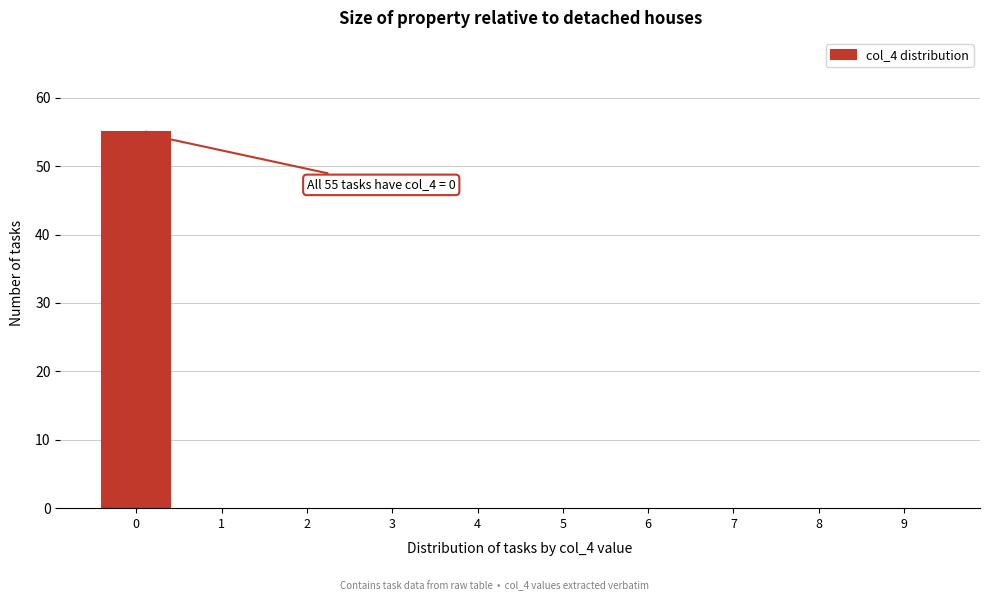

Reading left to right, what are all the values shown in this chart?

0=55	1=0	2=0	3=0	4=0	5=0	6=0	7=0	8=0	9=0